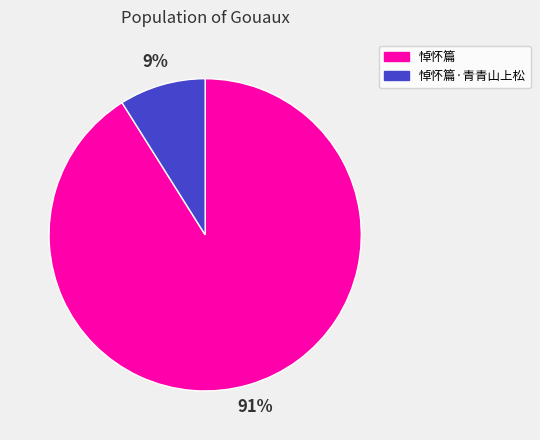

To the nearest percent, what is the difference between the 悼怀篇 and 悼怀篇·青青山上松 slice percentages?

82%